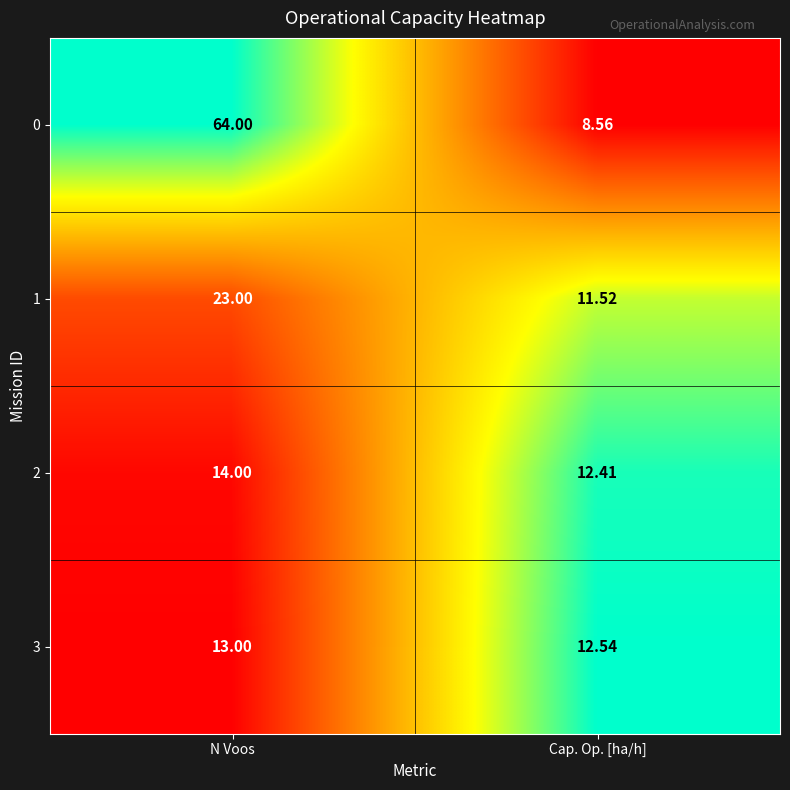

Is the value of 2 at Cap. Op. [ha/h] greater than the value of 3 at Cap. Op. [ha/h]?

No